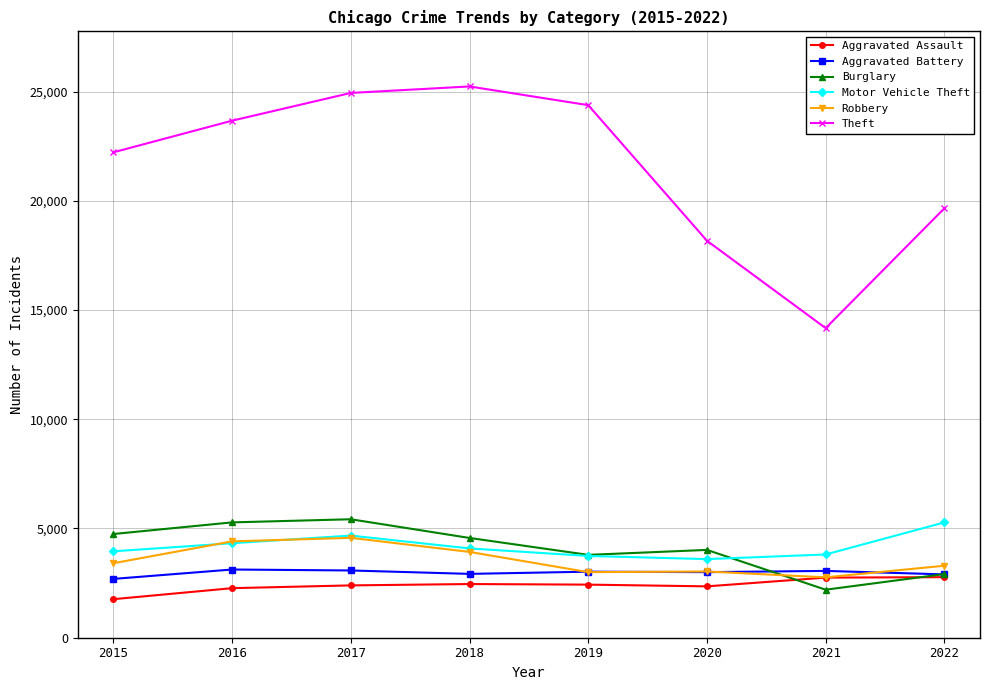

What is the highest value of the Motor Vehicle Theft series?

5278